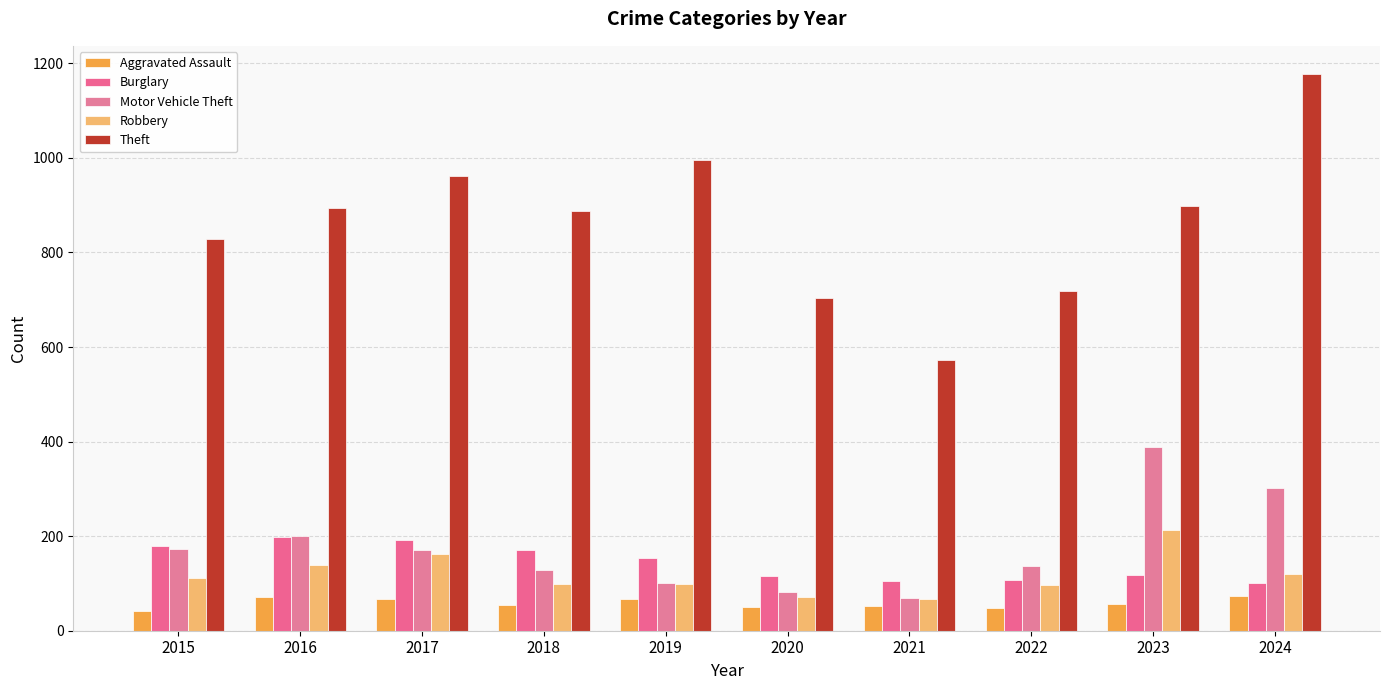

Reading left to right, transcribe all the data shown in this chart.

Aggravated Assault: 2015=42	2016=72	2017=67	2018=54	2019=68	2020=50	2021=52	2022=47	2023=56	2024=73
Burglary: 2015=180	2016=199	2017=192	2018=171	2019=153	2020=115	2021=106	2022=108	2023=117	2024=100
Motor Vehicle Theft: 2015=172	2016=201	2017=171	2018=129	2019=100	2020=82	2021=70	2022=136	2023=388	2024=302
Robbery: 2015=112	2016=140	2017=163	2018=99	2019=99	2020=72	2021=67	2022=97	2023=214	2024=120
Theft: 2015=829	2016=894	2017=961	2018=888	2019=996	2020=704	2021=572	2022=719	2023=898	2024=1178